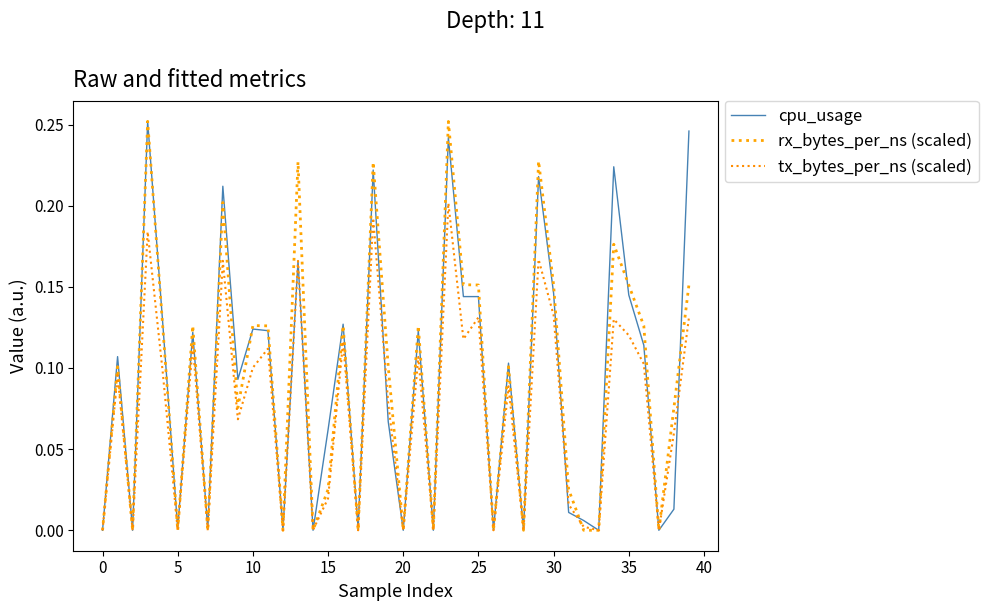

What is the label of the 28th point from the left?

27